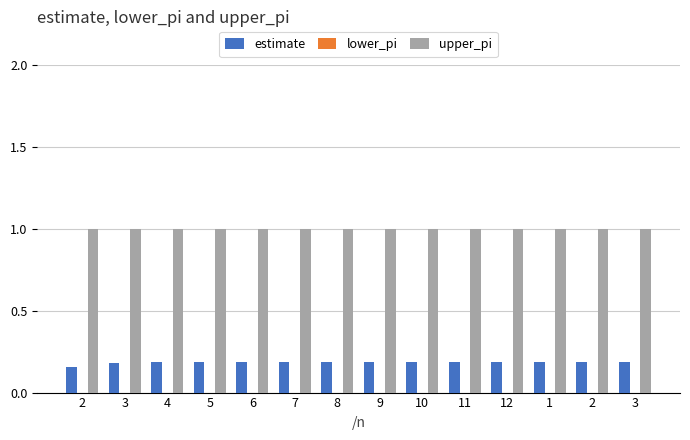

Between 5 and 1, which is larger?

1